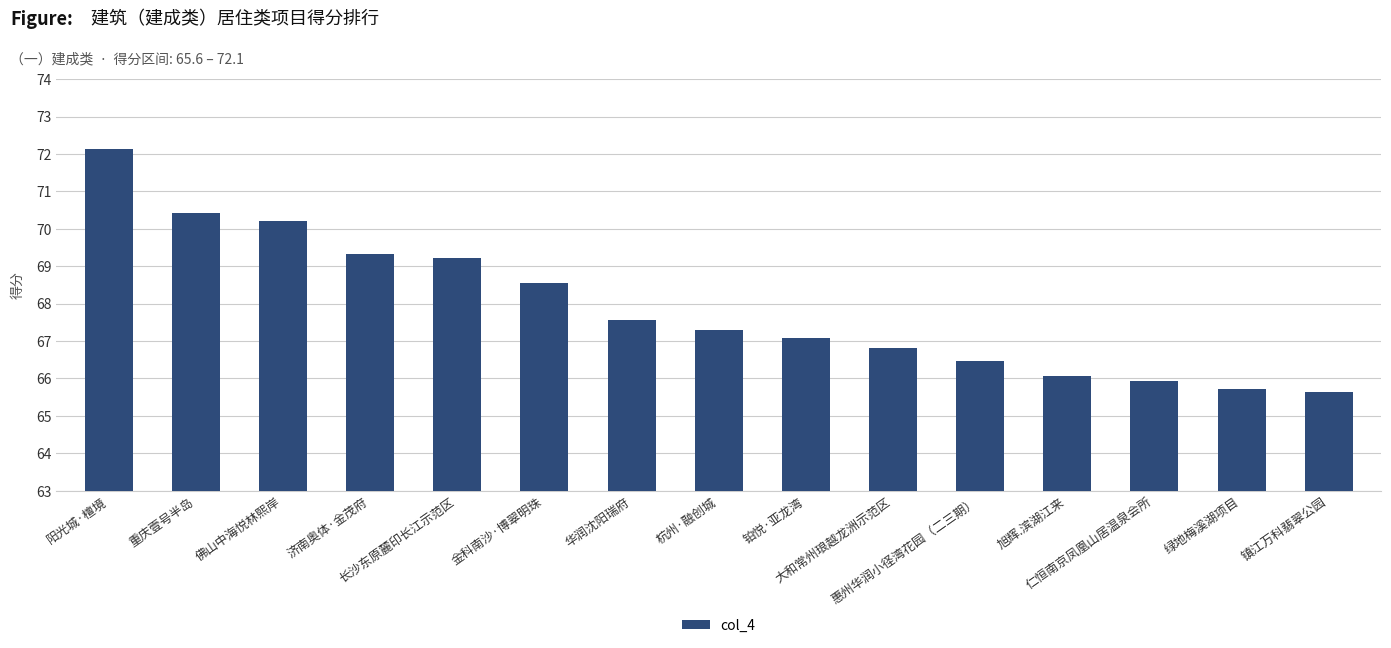

What is the difference between the maximum and minimum values?

6.5